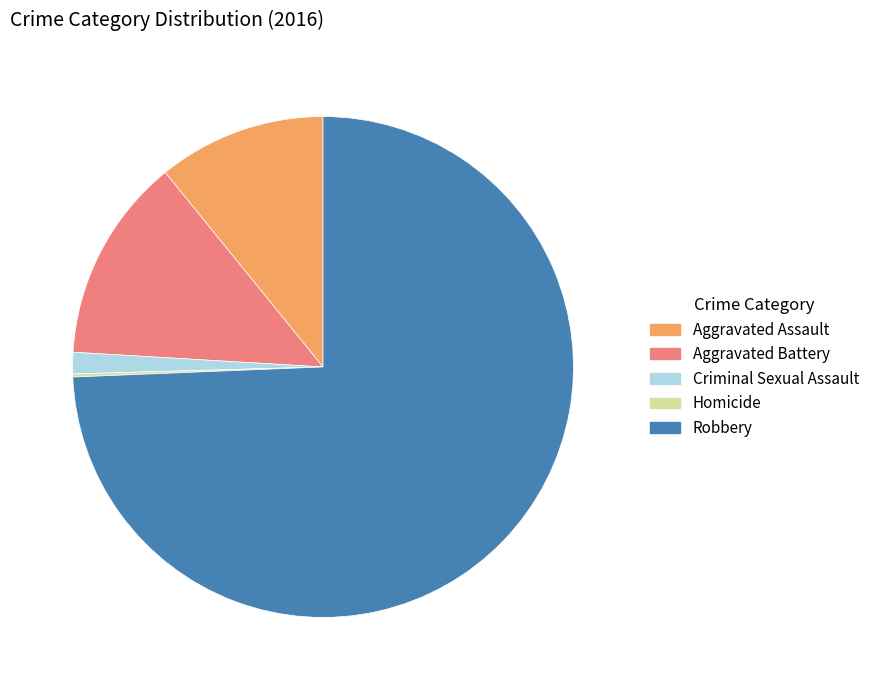

Which slice is the largest?

Robbery